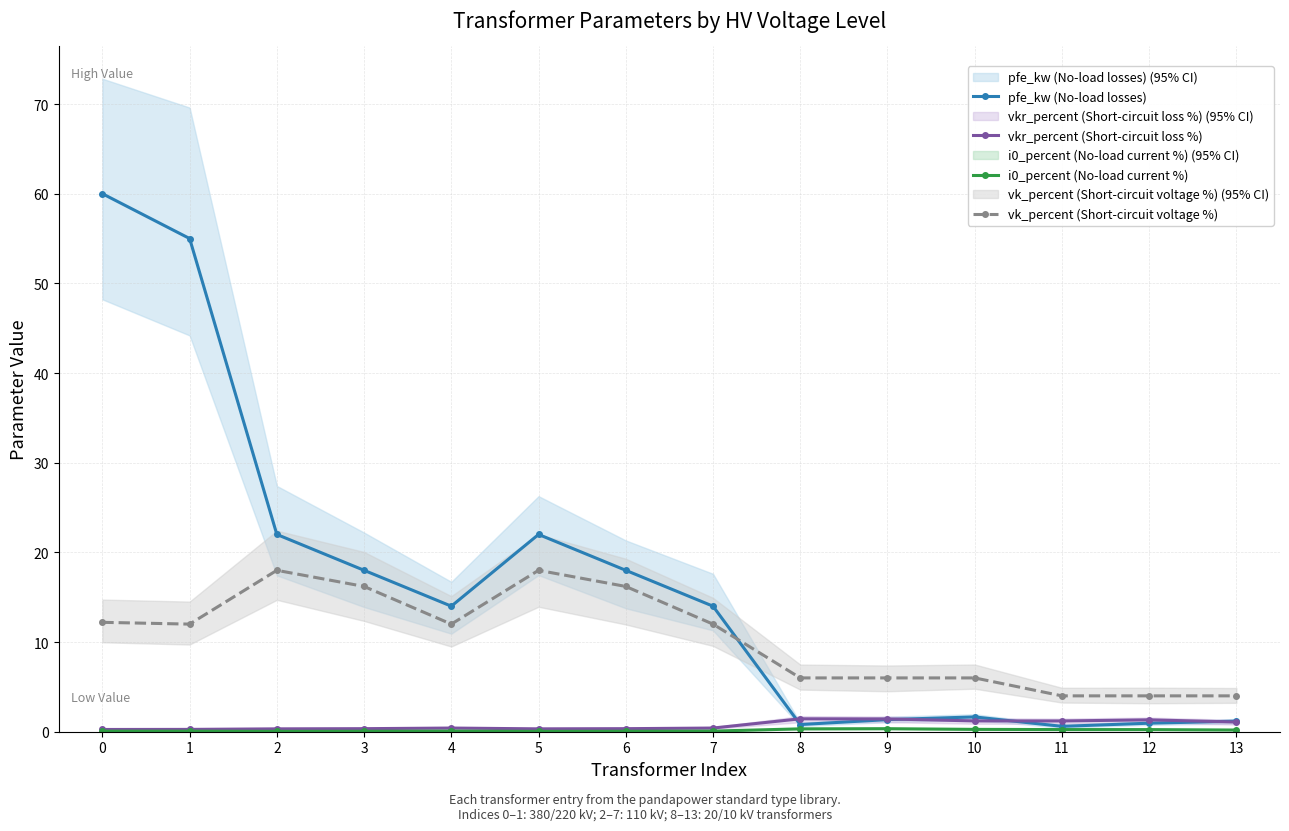

True or false: vk_percent (Short-circuit voltage %) and vkr_percent (Short-circuit loss %) cross at least once.

False